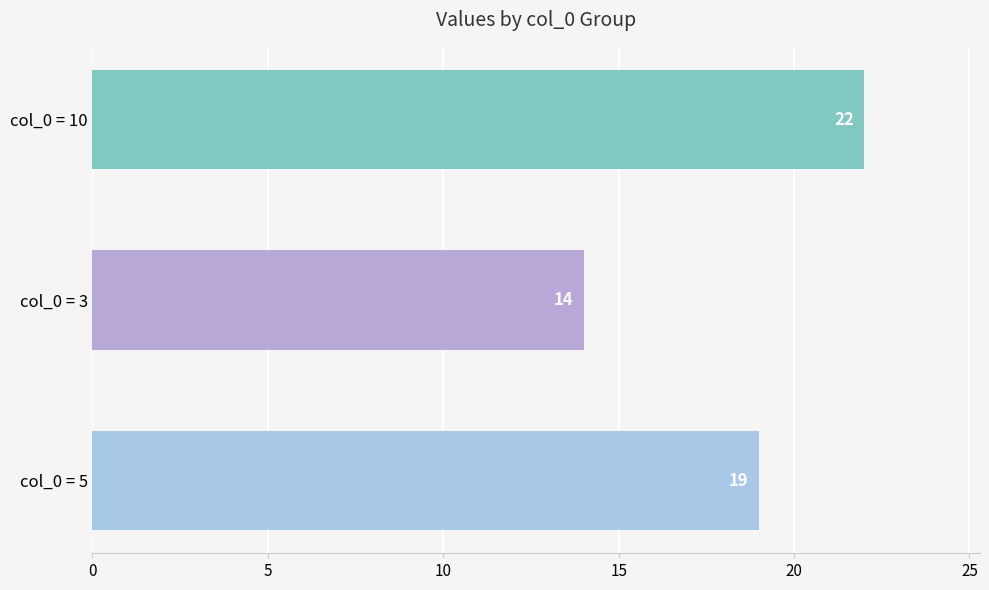

What is the smallest value displayed?

14